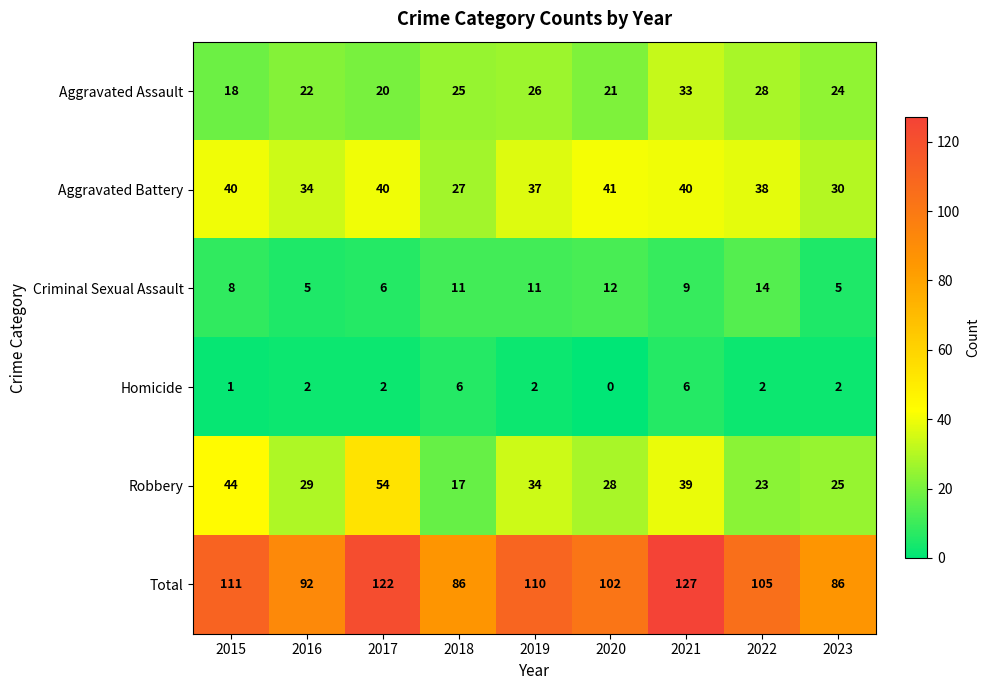

Which series has the largest range (max minus min)?

Total